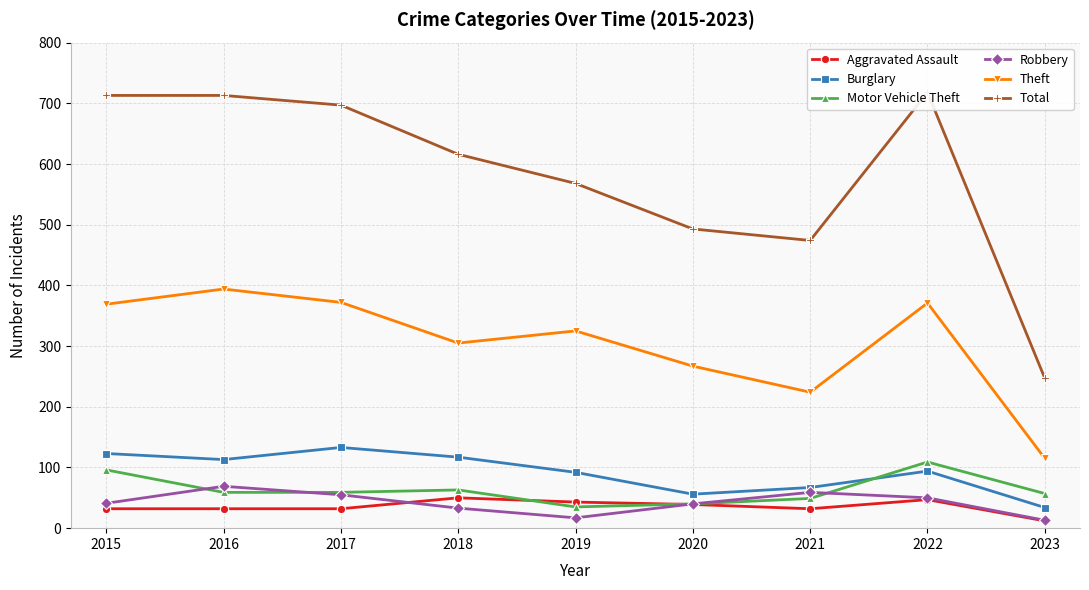

Where is the first local minimum for Burglary?

2016